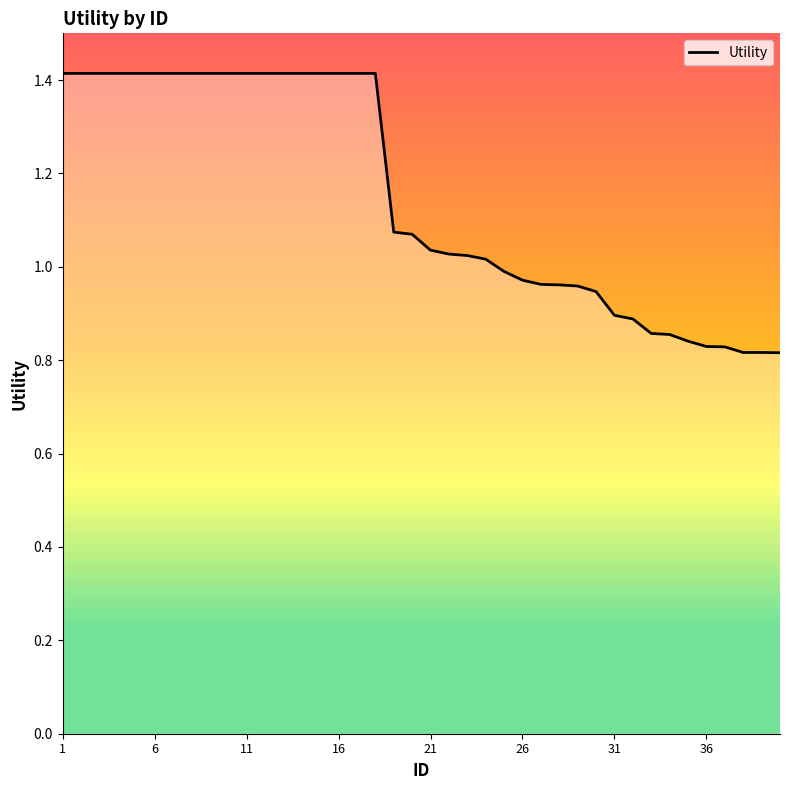

What is the difference between the maximum and minimum values?

0.6